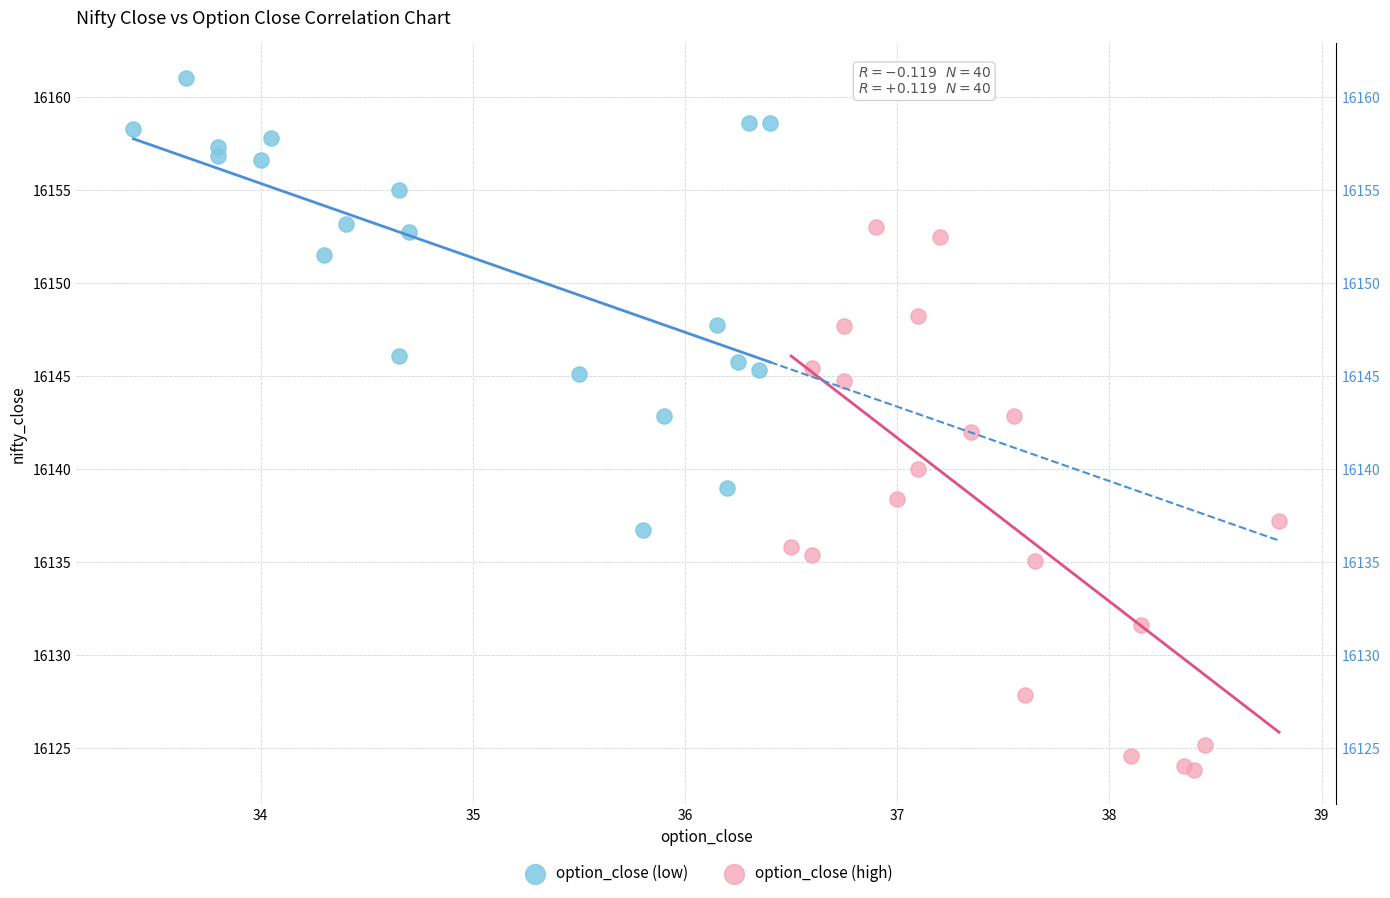

What are all the series names shown in the legend?

option_close (low), option_close (high)